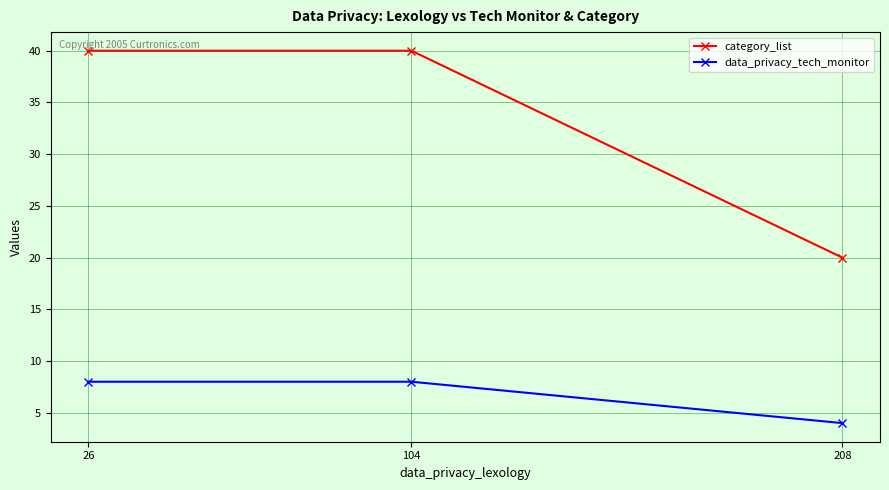

What is the highest value of the category_list series?

40